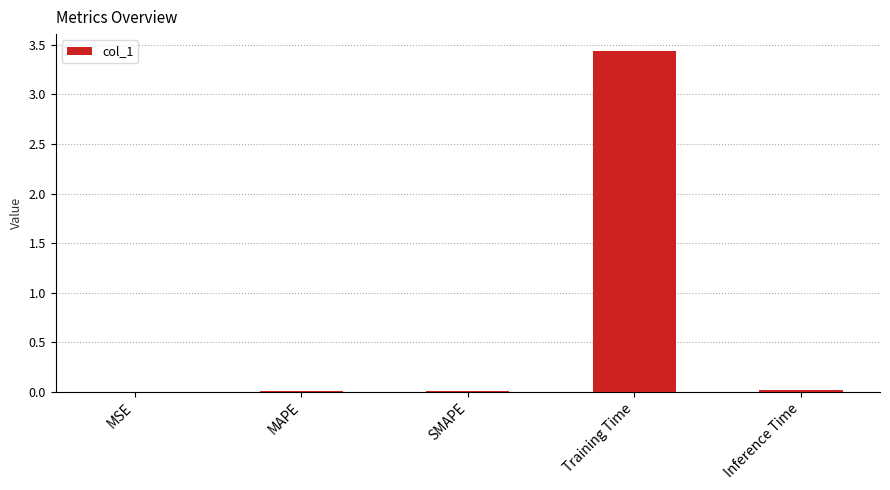

Read the value at Training Time.

3.4